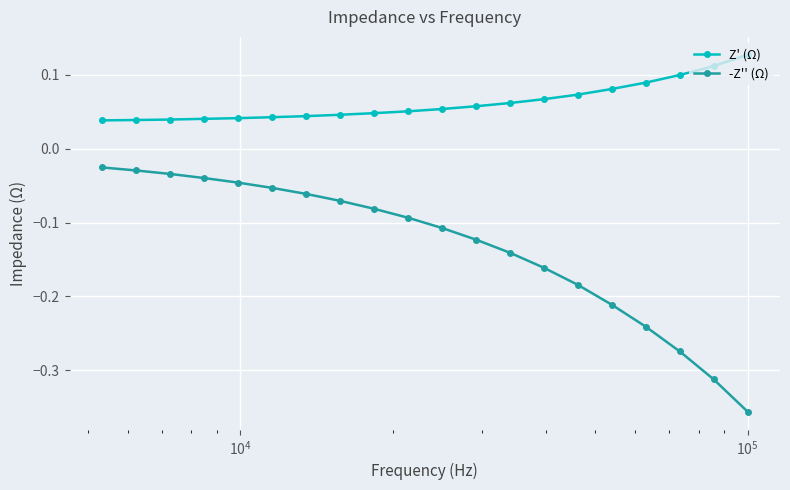

List the series in order of their peak value, highest first.

Z' (Ω), -Z'' (Ω)